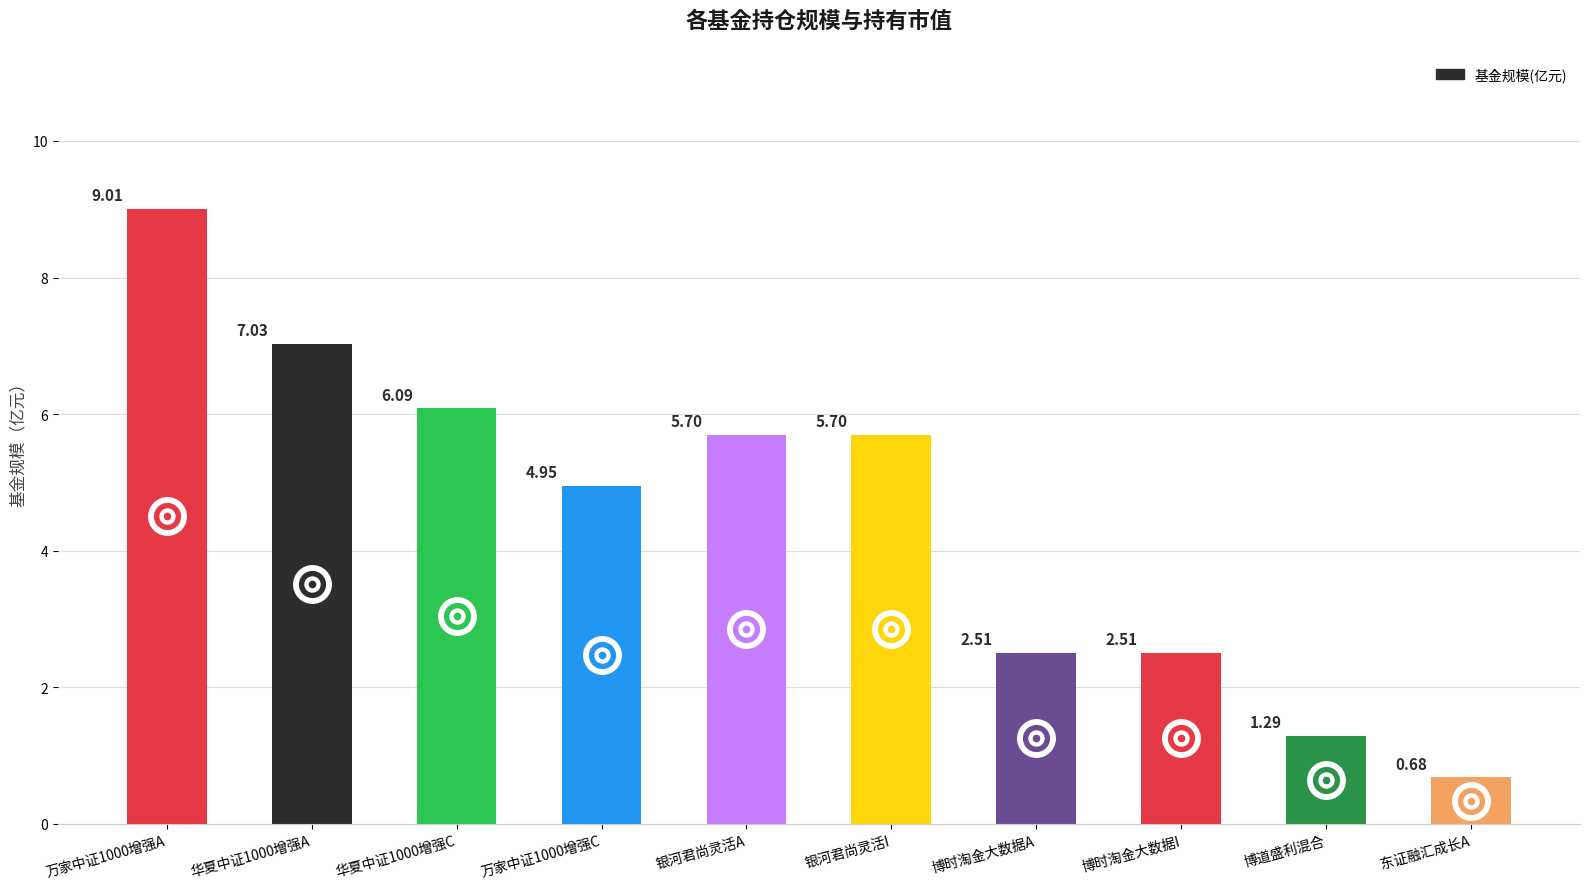

At which category does the chart reach its minimum across all series?

东证融汇成长A